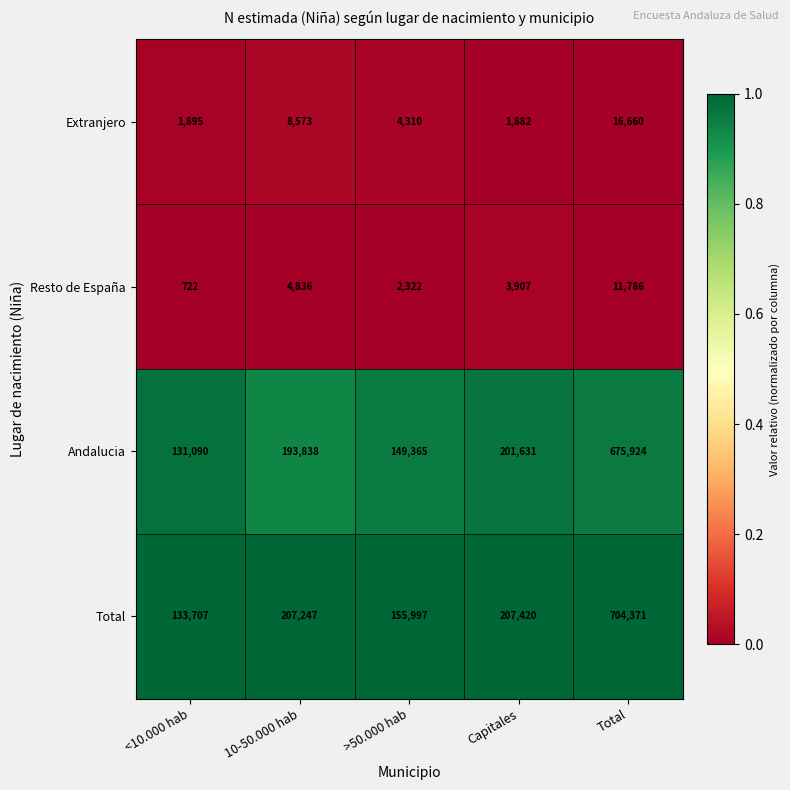

What is the maximum value for Extranjero?

16660